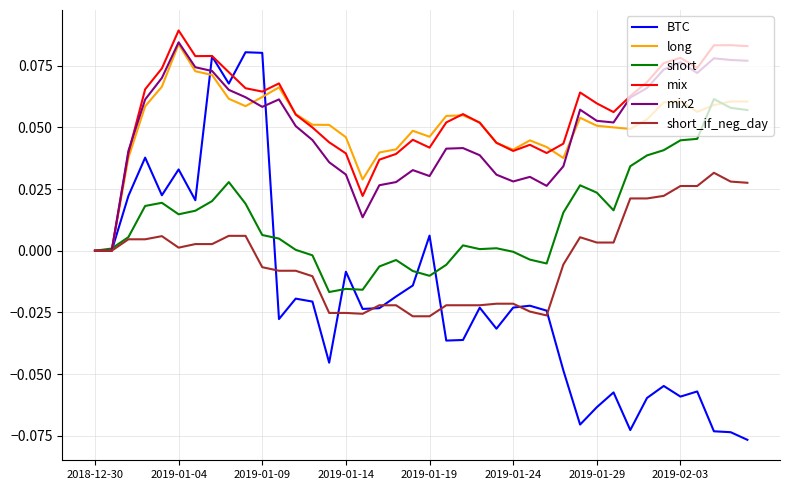

Which series has the largest range (max minus min)?

BTC